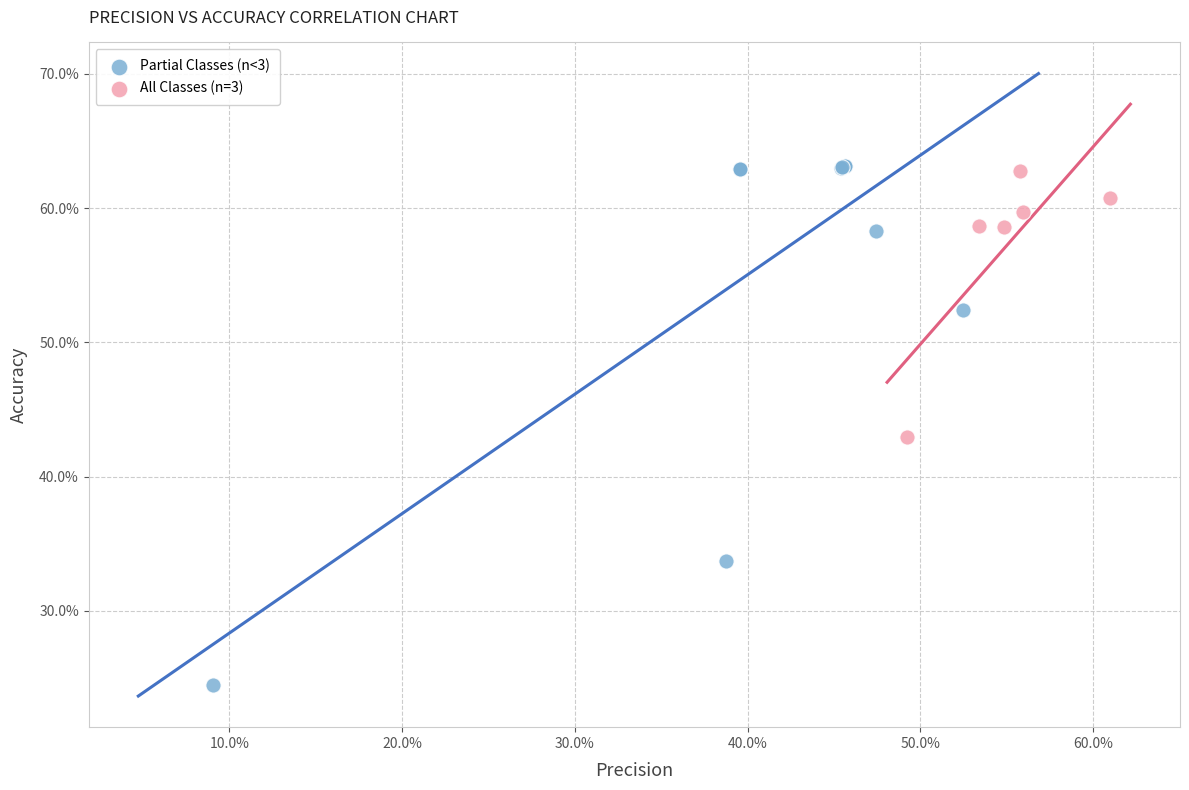

What are all the series names shown in the legend?

Partial Classes (n<3), All Classes (n=3)